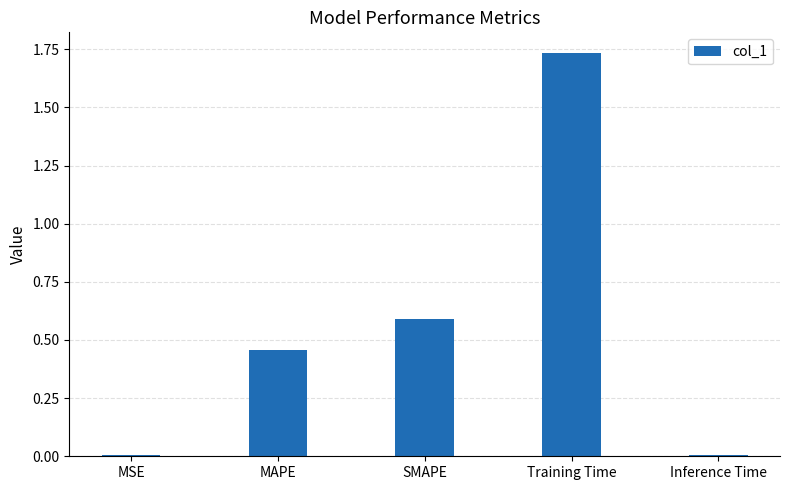

What is the sum of the values at MAPE and Training Time?

2.2